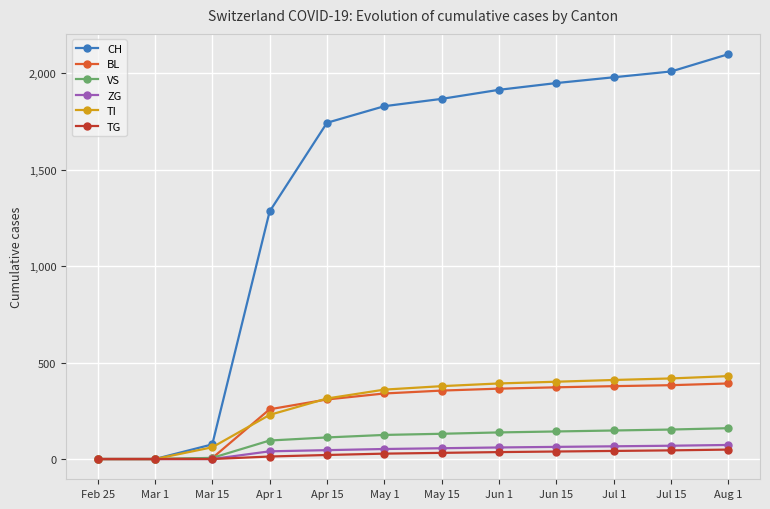

At how many categories does at least one series exceed 1711?

8